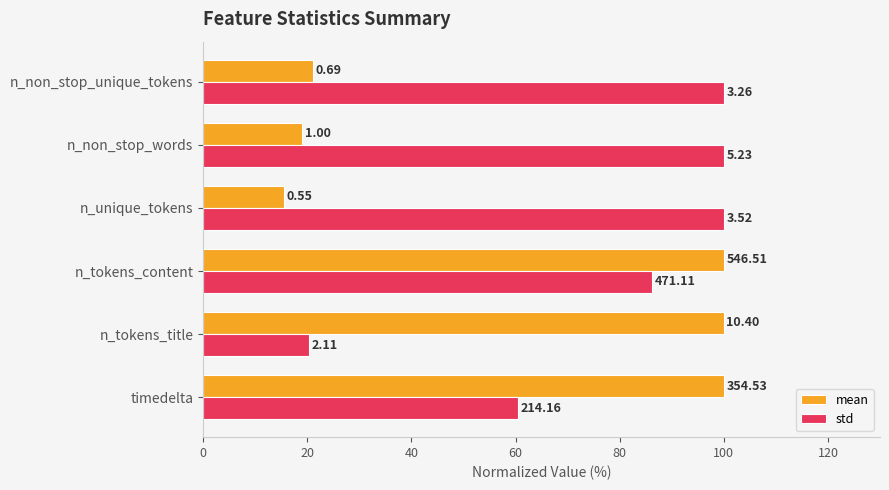

What is the difference between the maximum and minimum values in the std series?

79.7